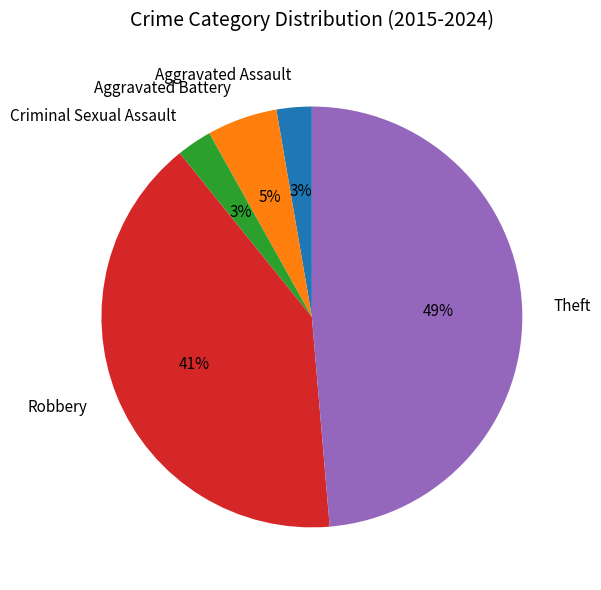

To the nearest percent, what is the average slice percentage?

20%